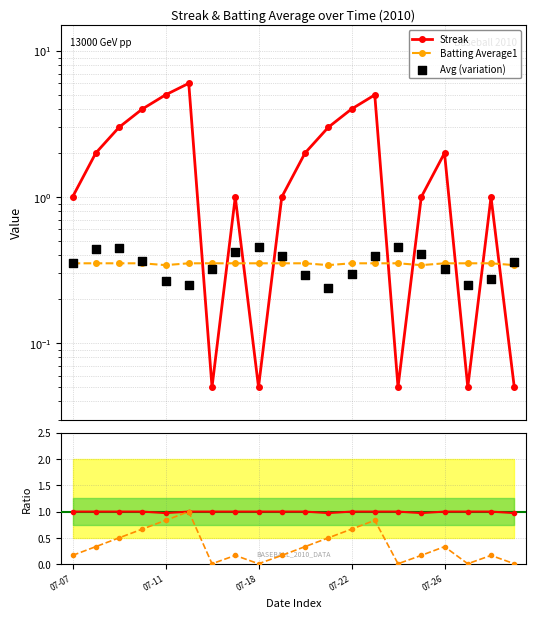

At which category is the sum across all series the highest?

5